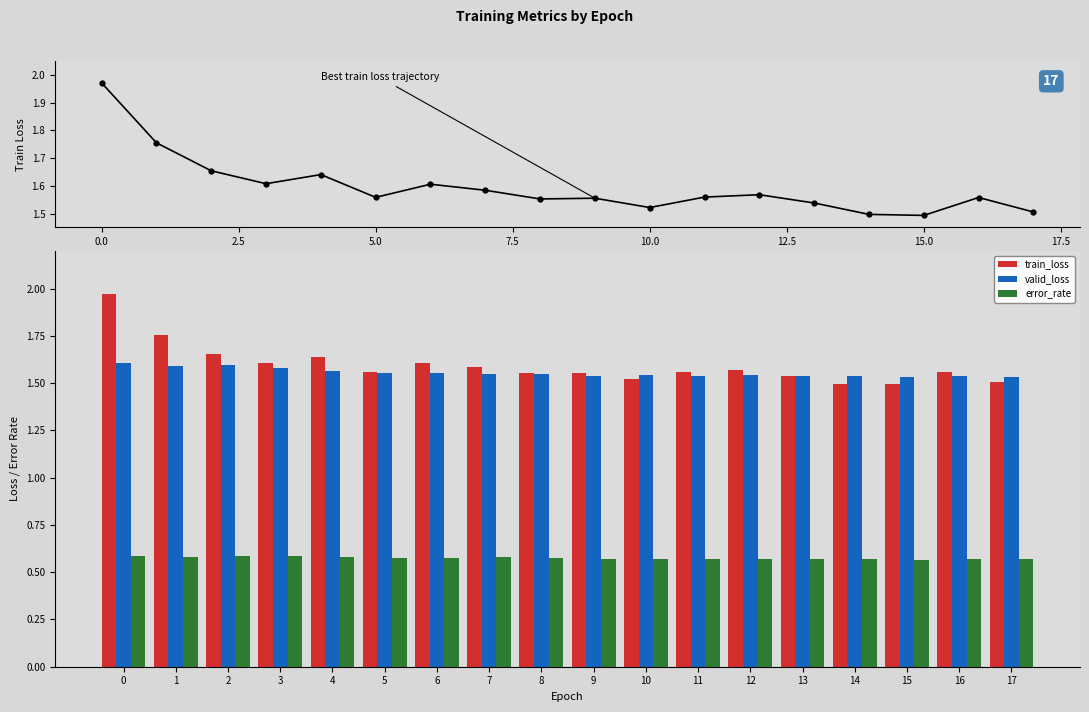

What is the sum of all train_loss values?

28.7